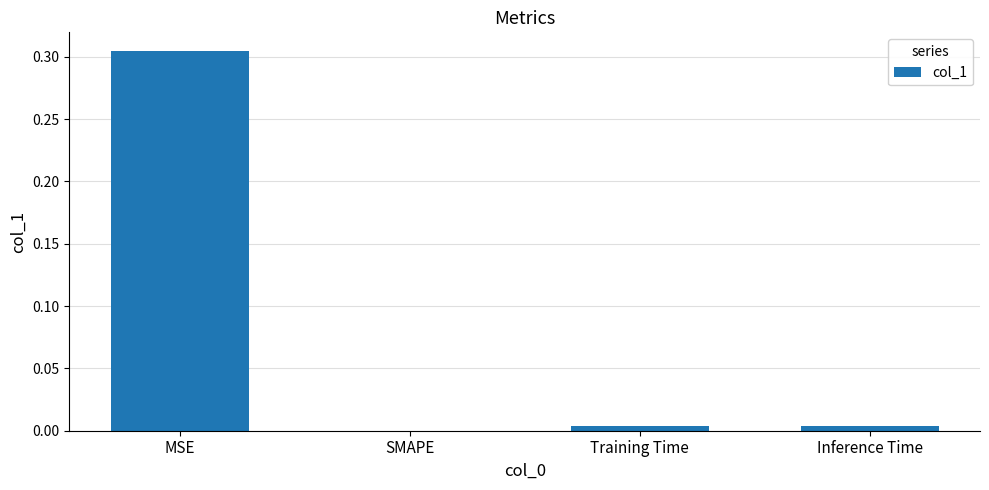

Which has a higher value, Inference Time or MSE?

MSE